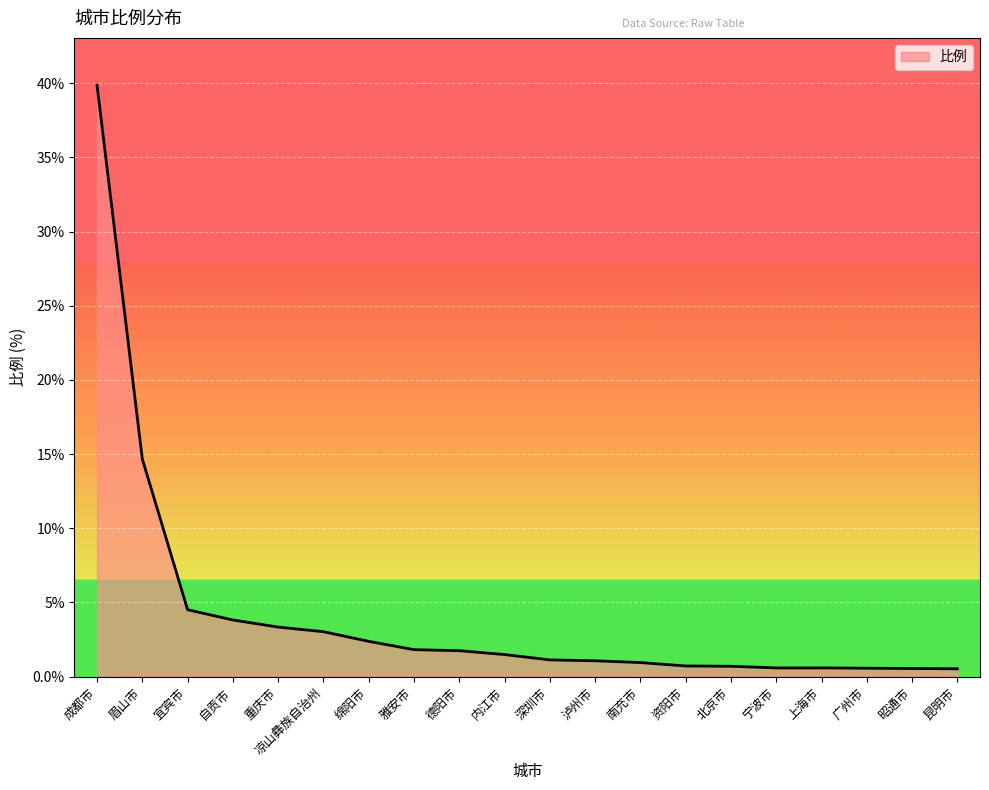

What is the minimum value shown in the chart?

0.5